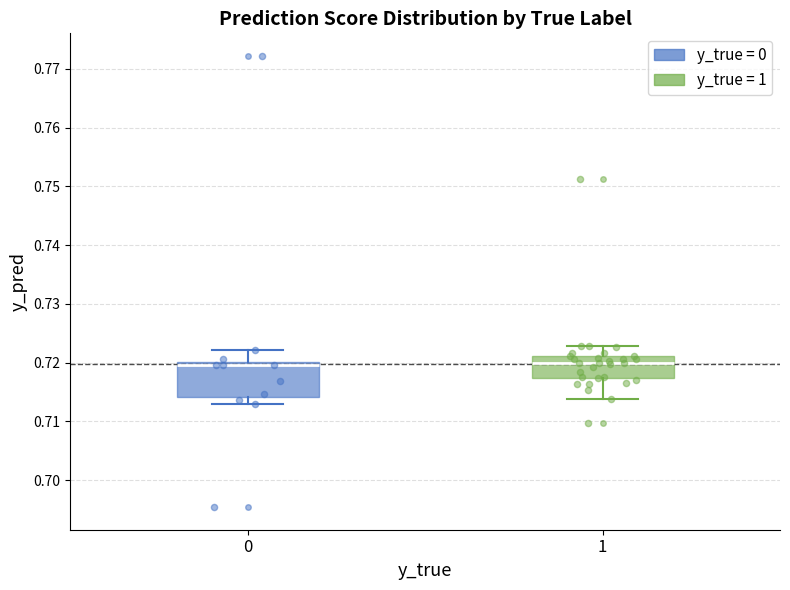

Reading left to right, read every box against the y-axis: the position of its median line, the range the box covers, and the ends of its whiskers. The values are not printed on the chart, so give them approximately, as read against the axis.

0: median 0.720 (just below the box's upper edge), box 0.714 to 0.720, whiskers 0.713 to 0.722
1: median 0.720, box 0.717 to 0.721, whiskers 0.714 to 0.723